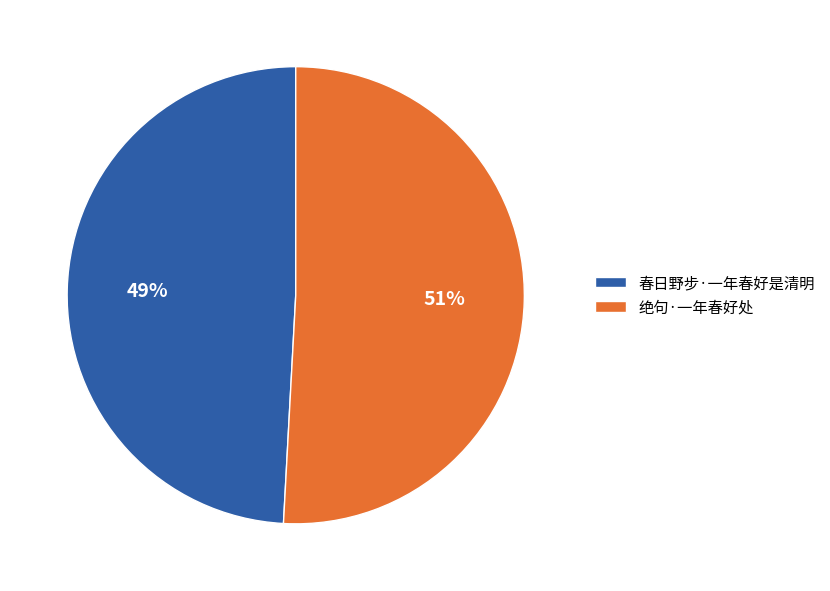

Which slice is the smallest?

春日野步·一年春好是清明